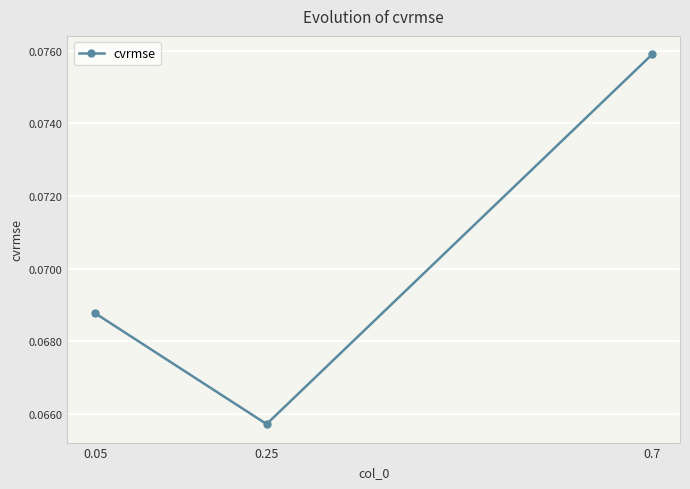

List the labels in order of value, largest first.

0.7, 0.05, 0.25